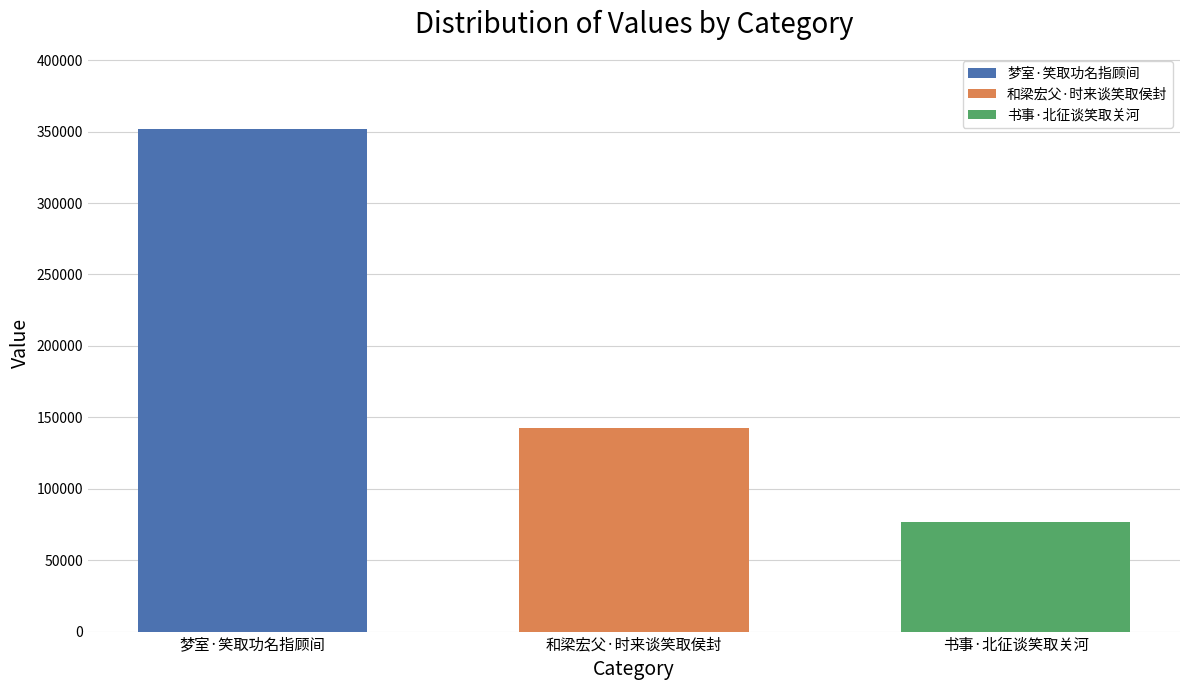

At 和梁宏父·时来谈笑取侯封, list the series in order from smallest to largest.

书事·北征谈笑取关河, 和梁宏父·时来谈笑取侯封, 梦室·笑取功名指顾间